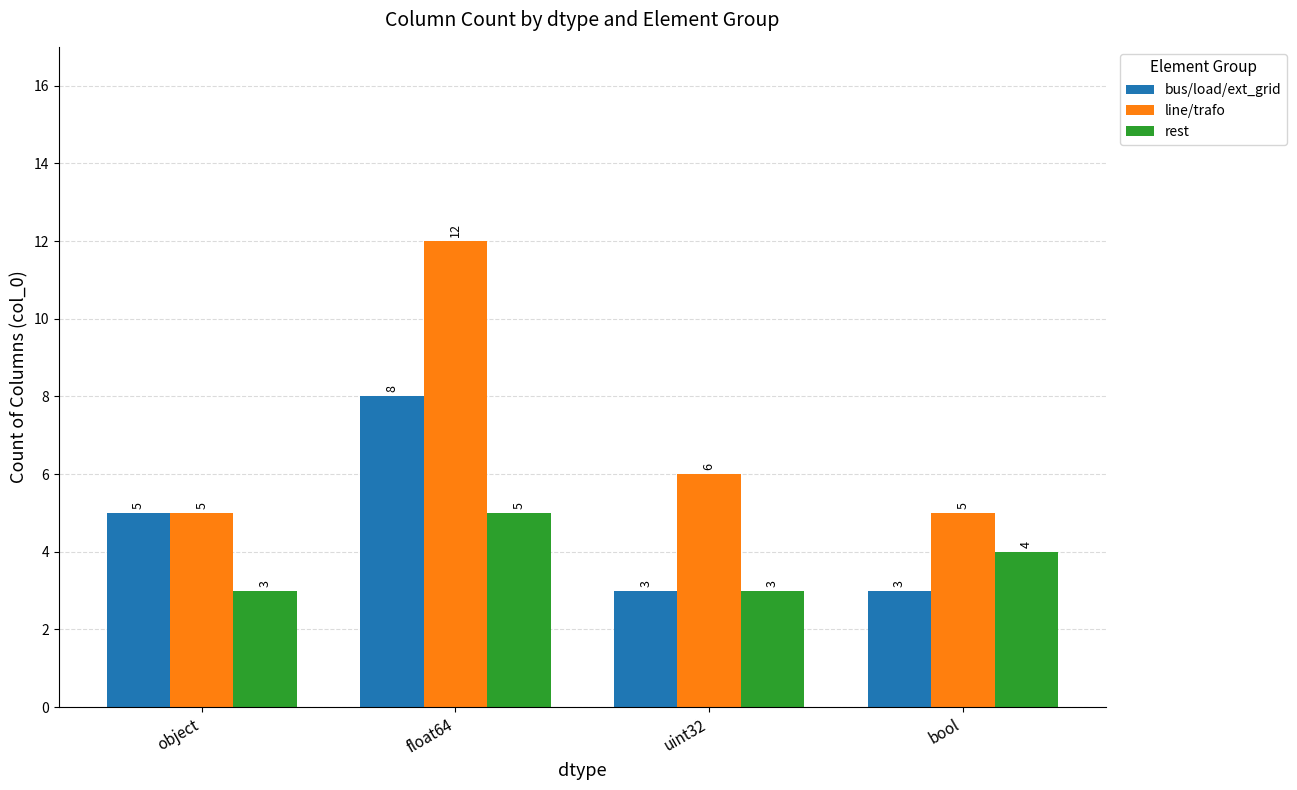

What is the label of the 1st bar from the right?

bool